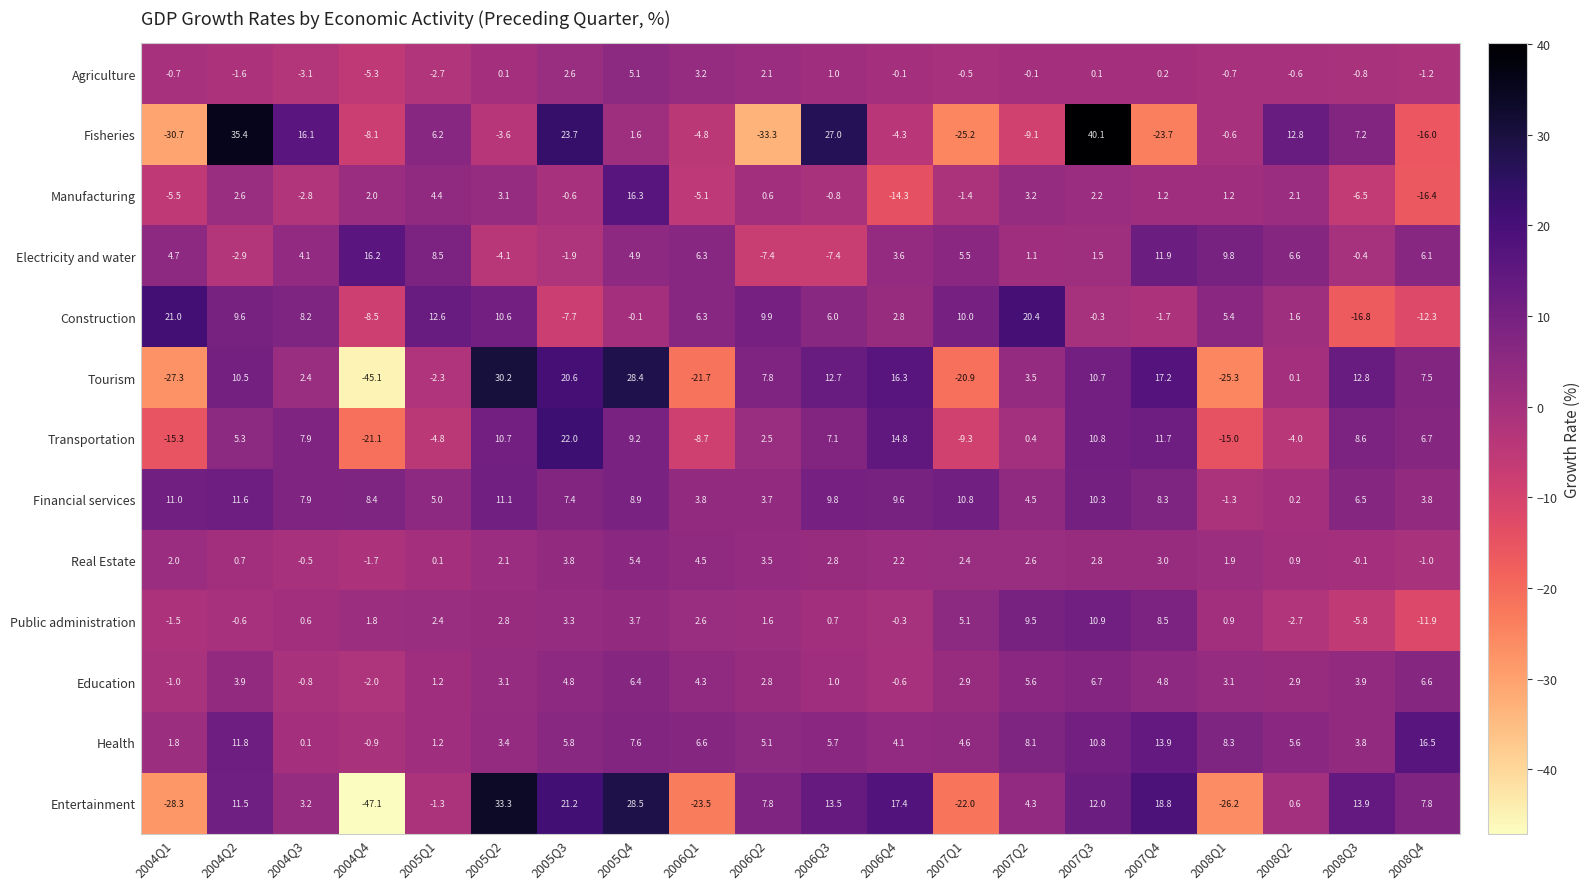

True or false: Public administration has a value of -11.9 at 2008Q4.

True